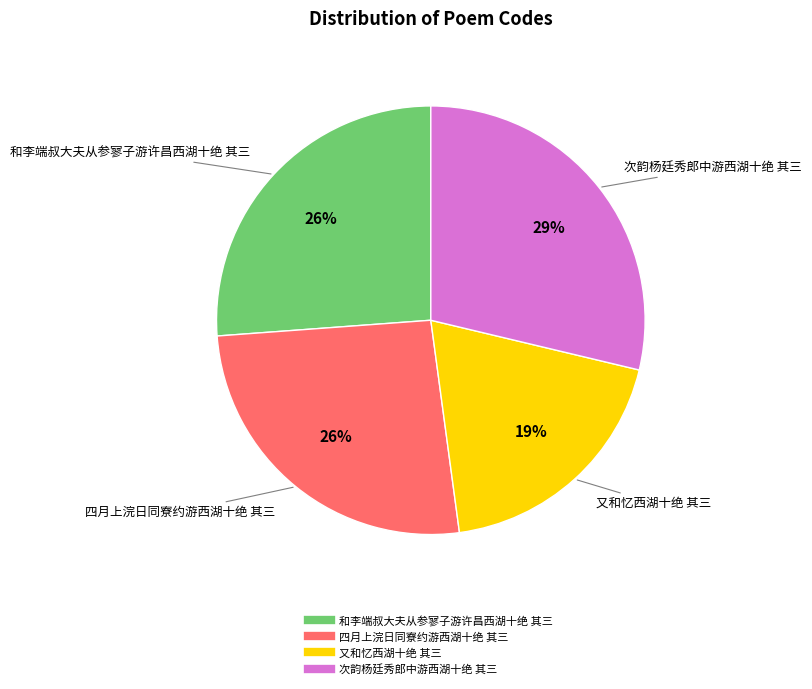

What percentage is the 又和忆西湖十绝 其三 slice, to the nearest percent?

19%